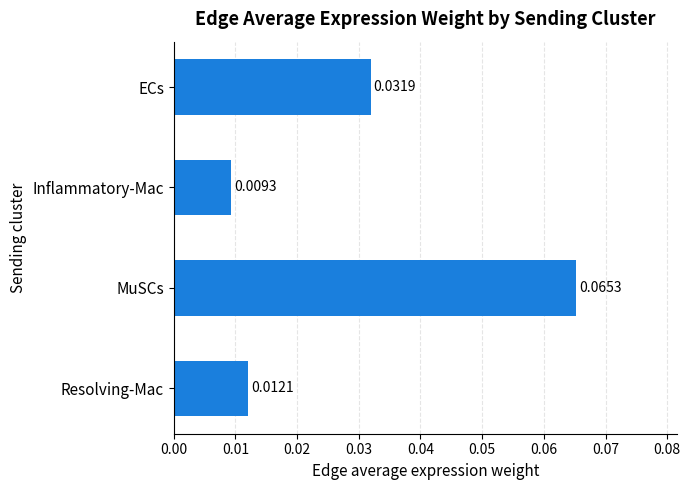

How many data points does each series have?

4